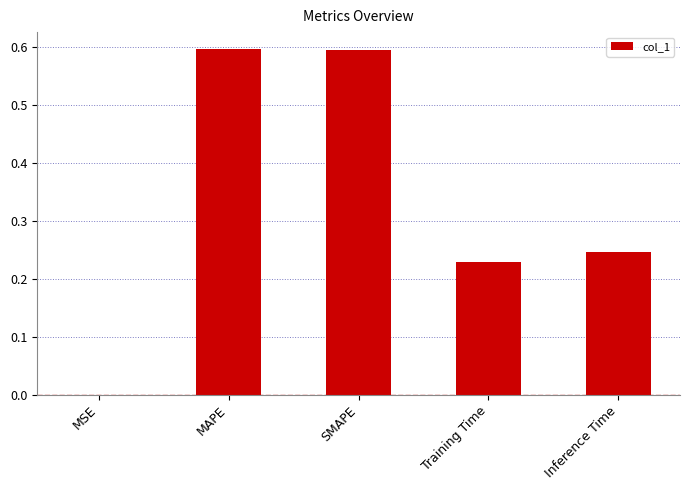

True or false: the data shows 0.3 at MAPE.

False